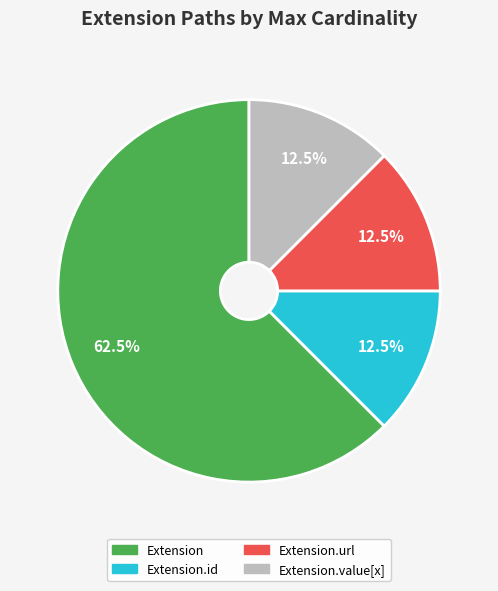

Is there a majority slice in this chart?

Yes